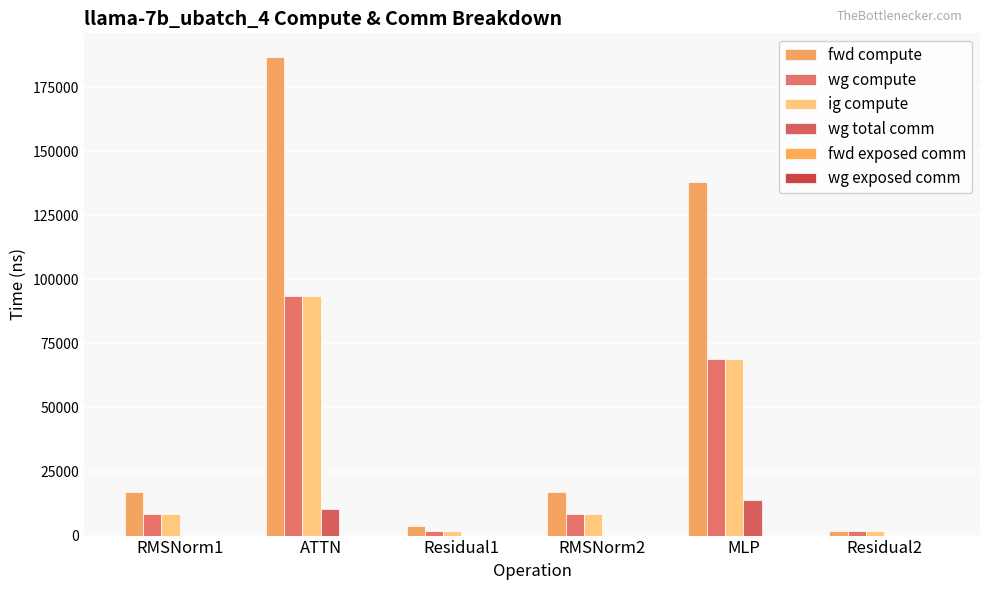

Which series has the largest range (max minus min)?

fwd compute